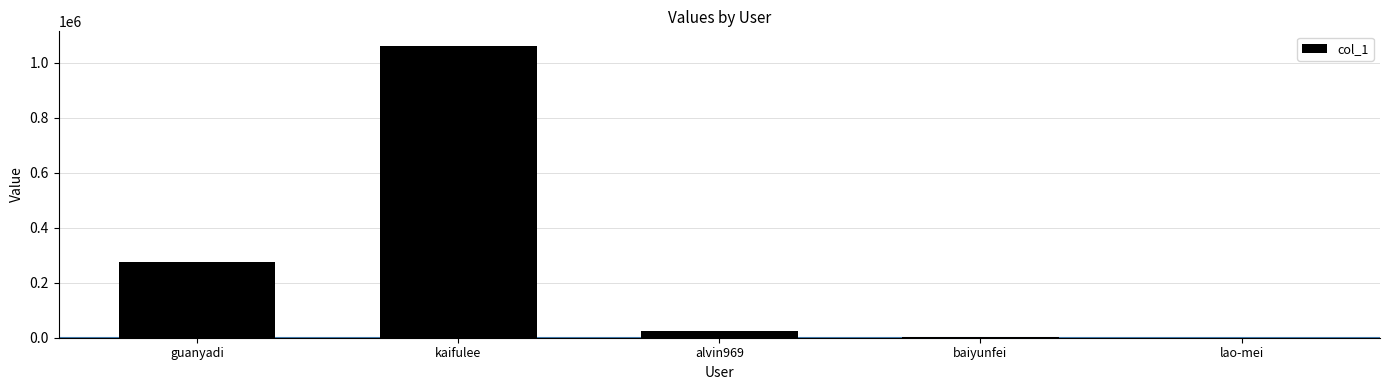

The chart shows a value of 72018 at guanyadi. True or false?

False